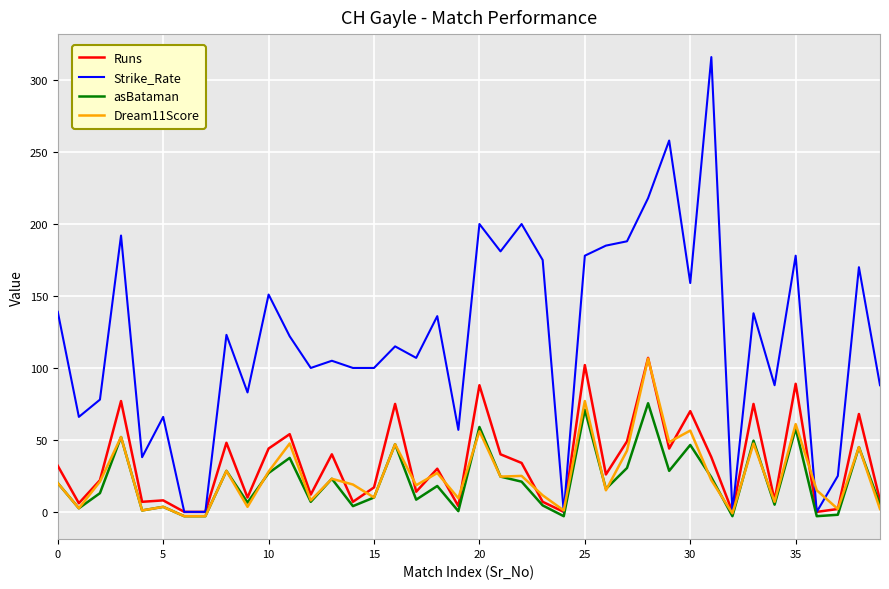

True or false: asBataman and Strike_Rate intersect in this chart.

False